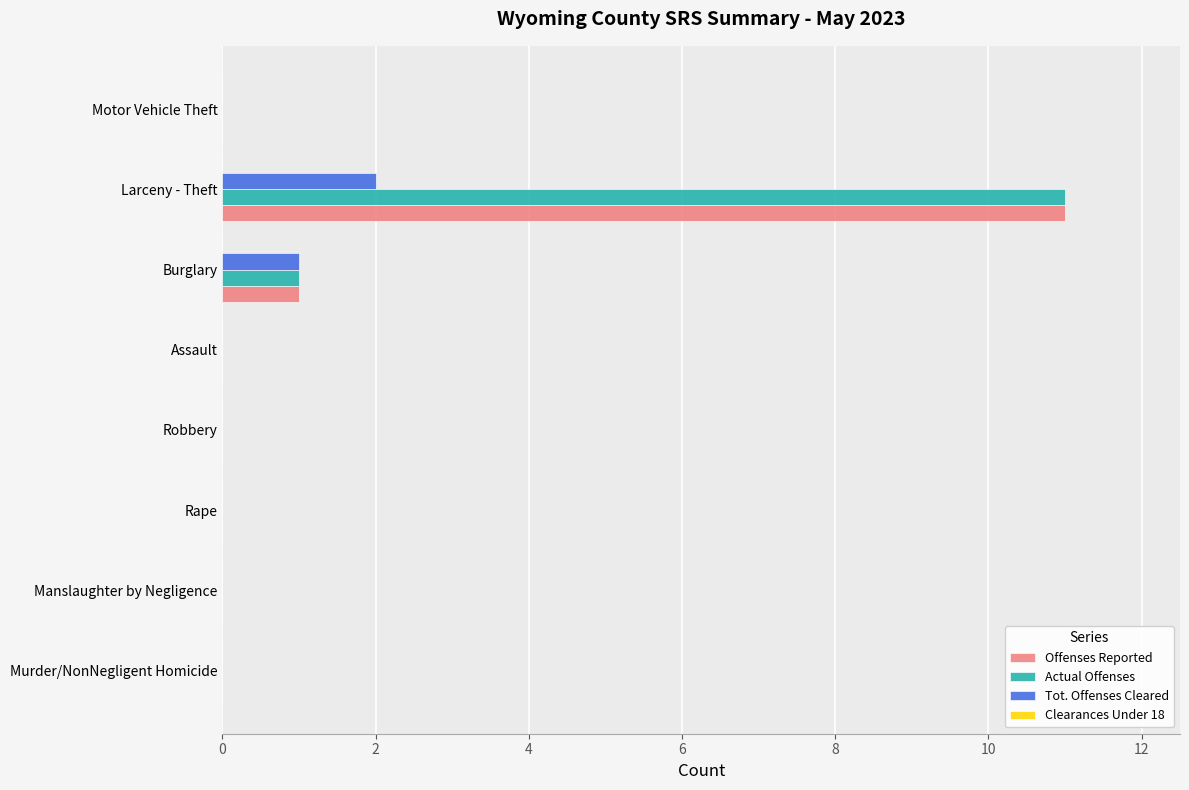

What is the maximum value shown in the chart?

11